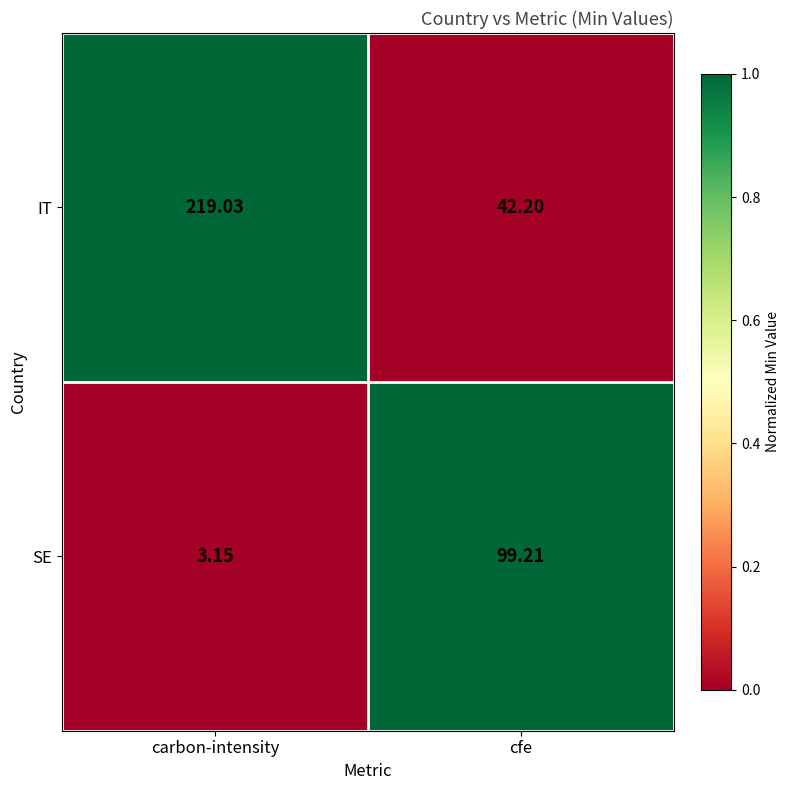

Which series has the largest total across all categories?

IT